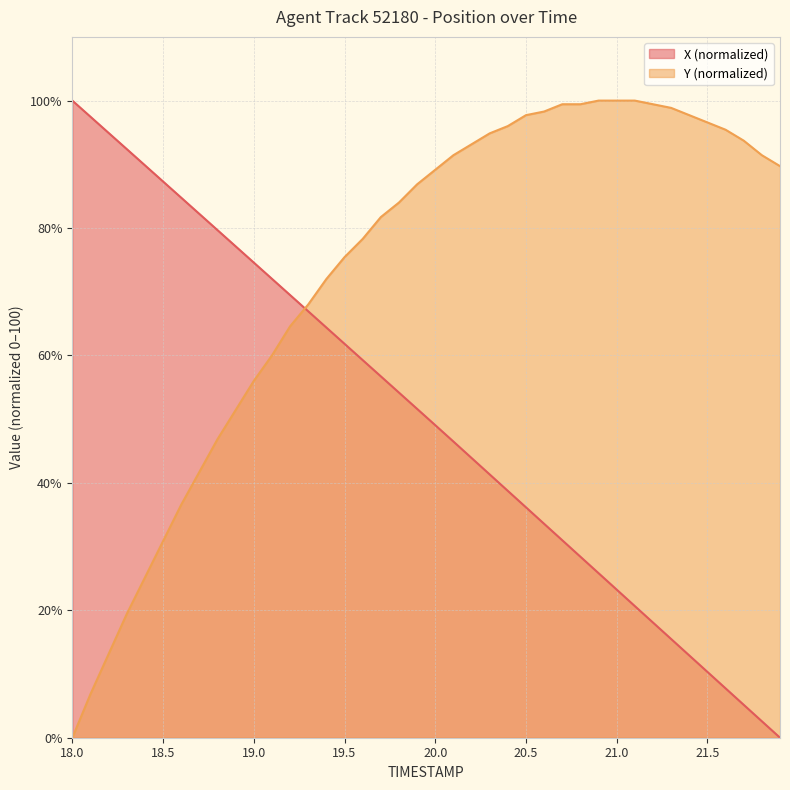

Where do X and Y first cross each other?

19.2 and 19.3